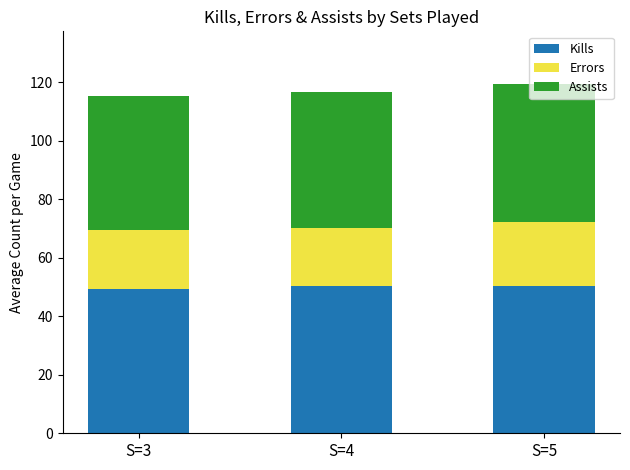

What is the total value across all series at S=4?

116.7